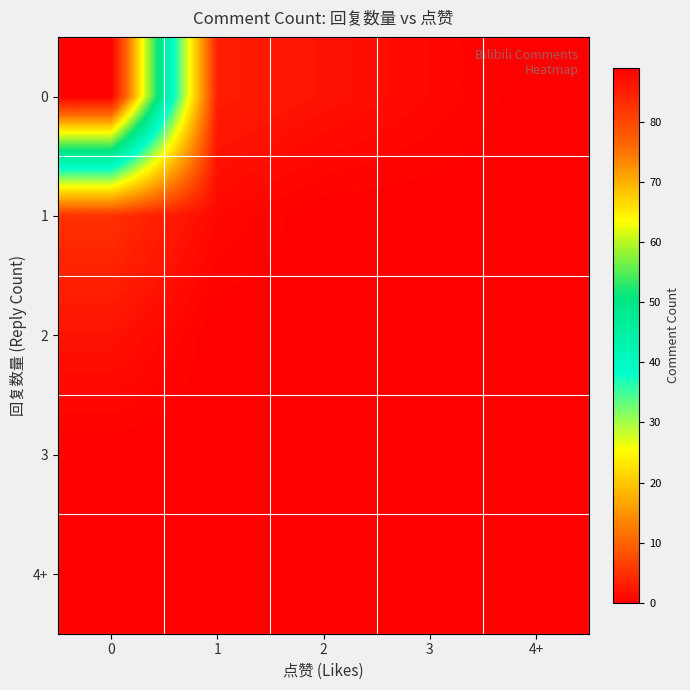

Reading left to right, list all the values displayed in this chart.

row_0: 89	3	2	1	0
row_1: 5	1	0	0	0
row_2: 2	0	0	0	0
row_3: 0	0	0	0	0
row_4: 0	0	0	0	0